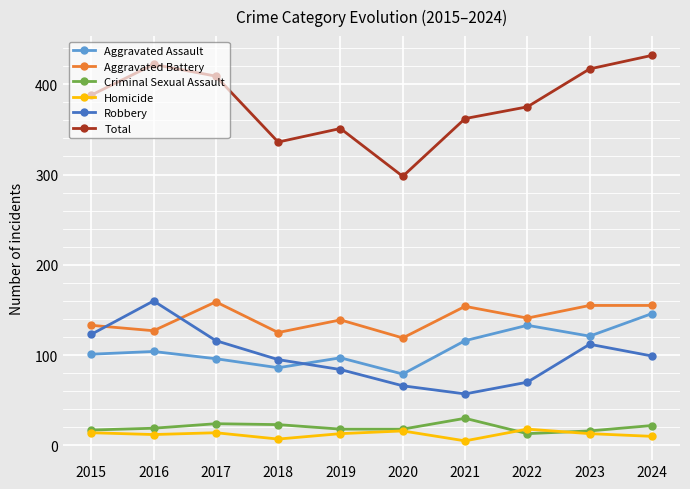

Is it true that Robbery equals 101 at 2022?

False